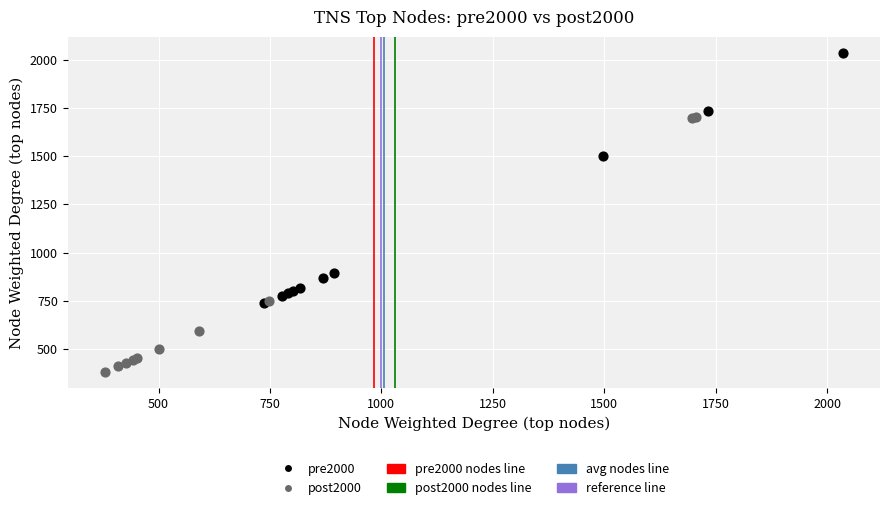

Which series has the widest spread of Y values?

post2000